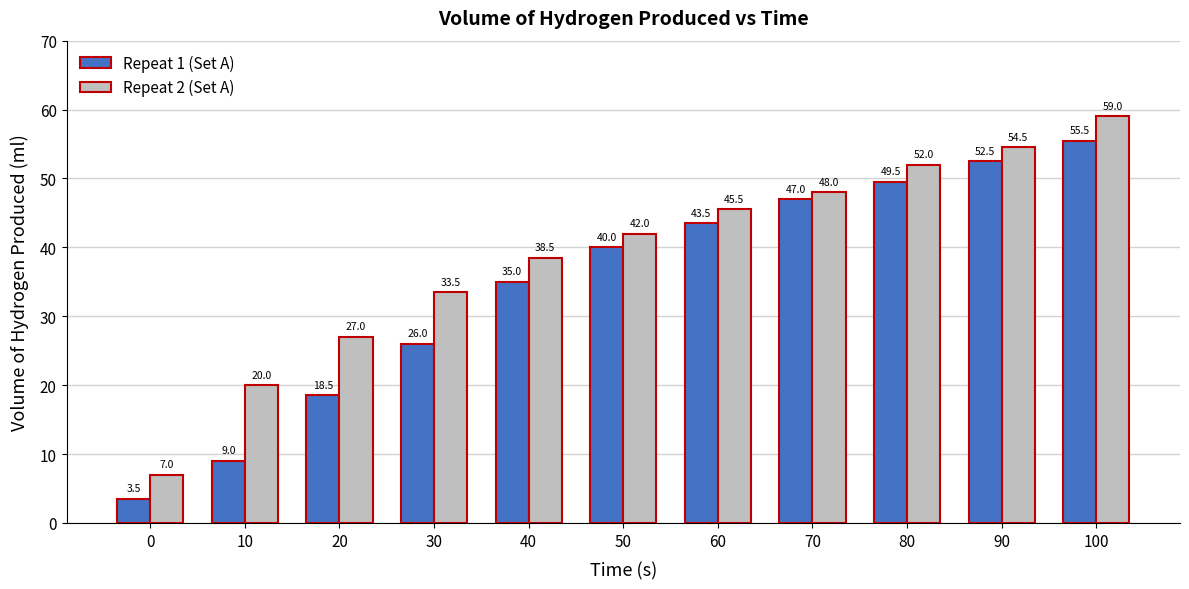

At 70, list the series in order from smallest to largest.

Repeat 1 (Set A), Repeat 2 (Set A)